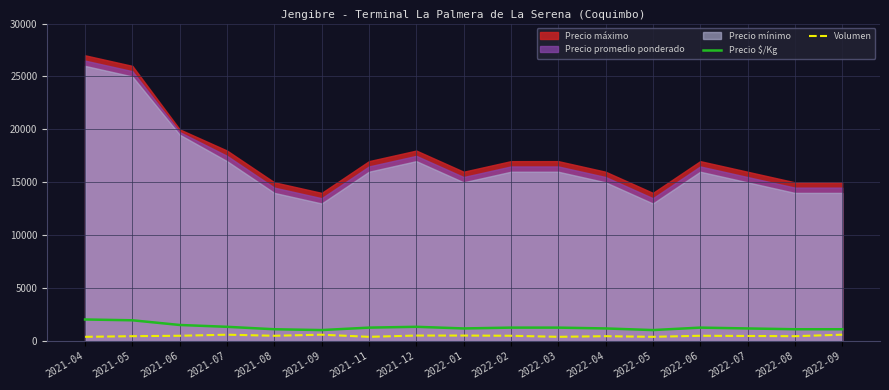

At which label is Volumen closest to 500?

2021-06